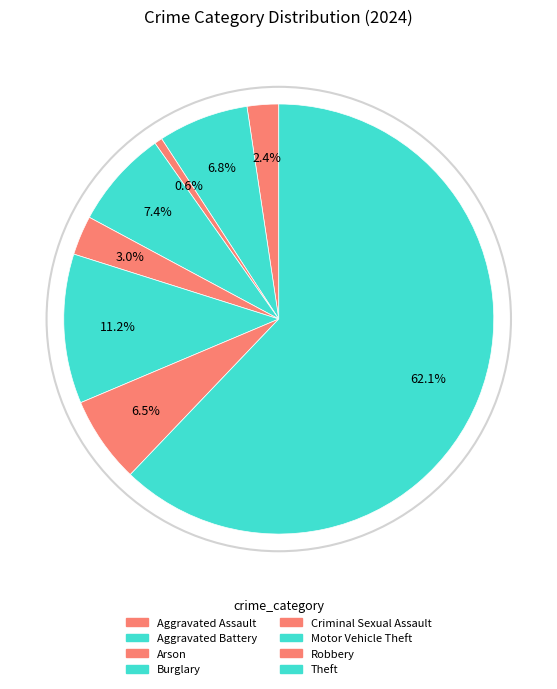

Rank the categories by value from lowest to highest.

Arson, Aggravated Assault, Criminal Sexual Assault, Robbery, Aggravated Battery, Burglary, Motor Vehicle Theft, Theft